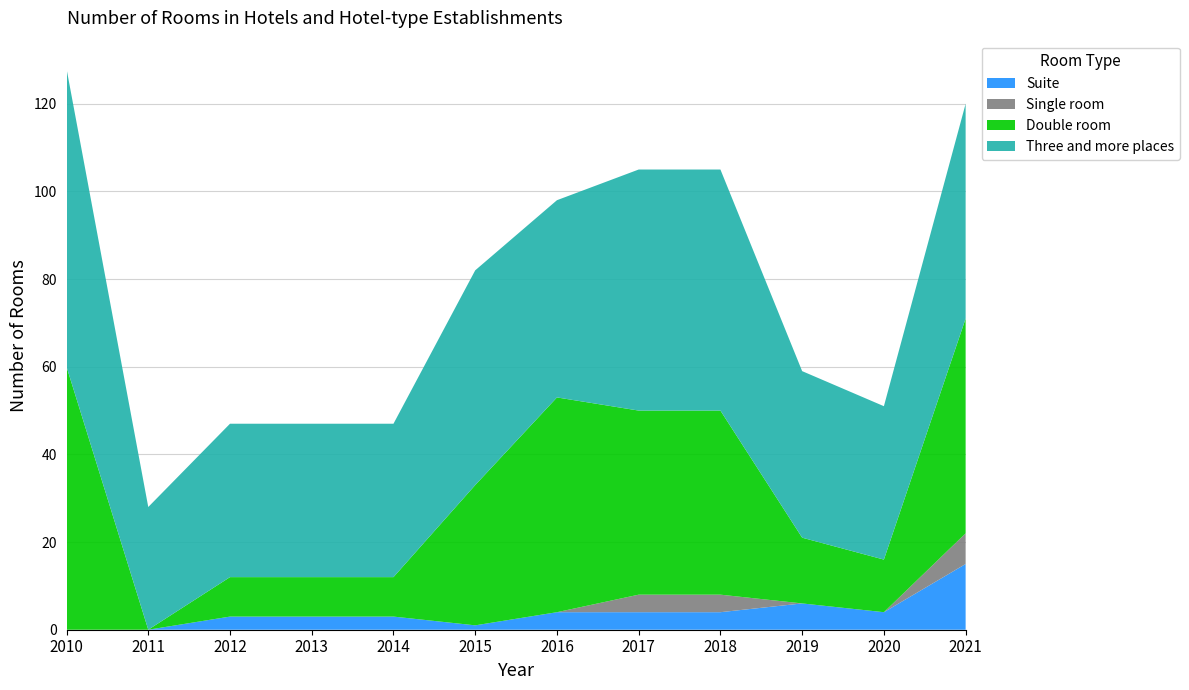

Reading right to left, transcribe all the data shown in this chart.

Suite: 15	4	6	4	4	4	1	3	3	3	0	0
Single room: 7	0	0	4	4	0	0	0	0	0	0	0
Double room: 49	12	15	42	42	49	32	9	9	9	0	60
Three and more places: 49	35	38	55	55	45	49	35	35	35	28	68